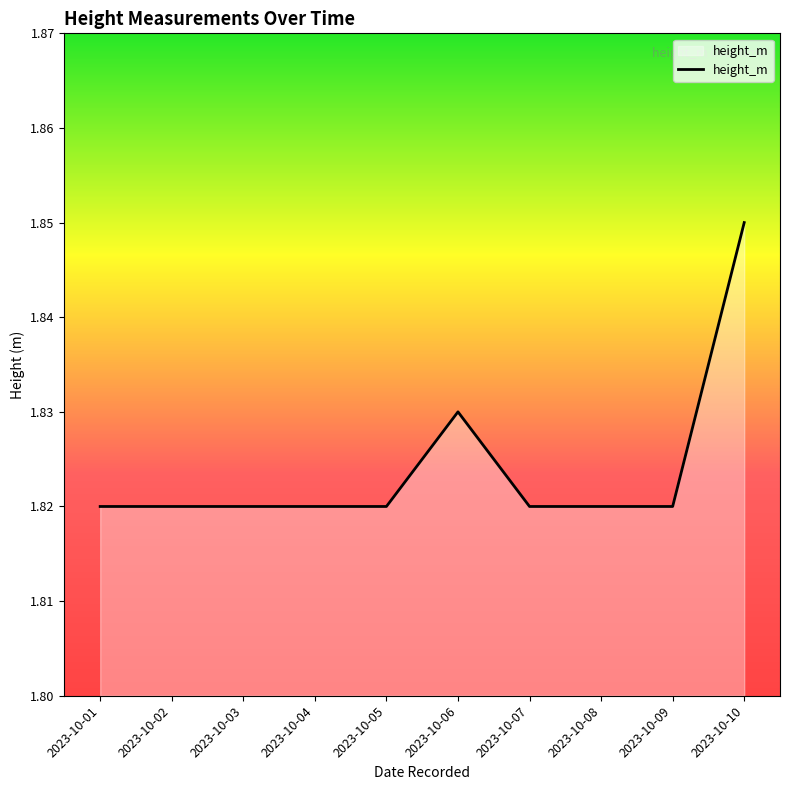

At which category does the chart reach its peak across all series?

2023-10-10